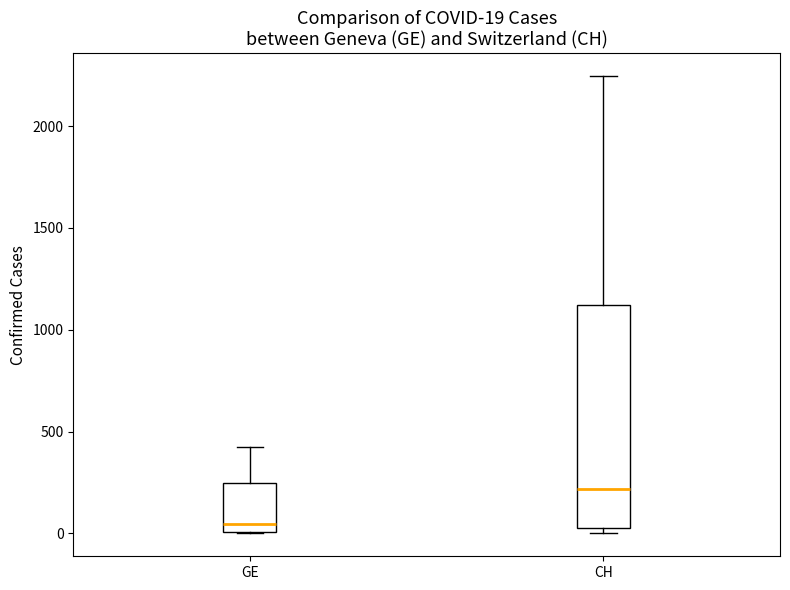

Which box has the highest median line?

CH